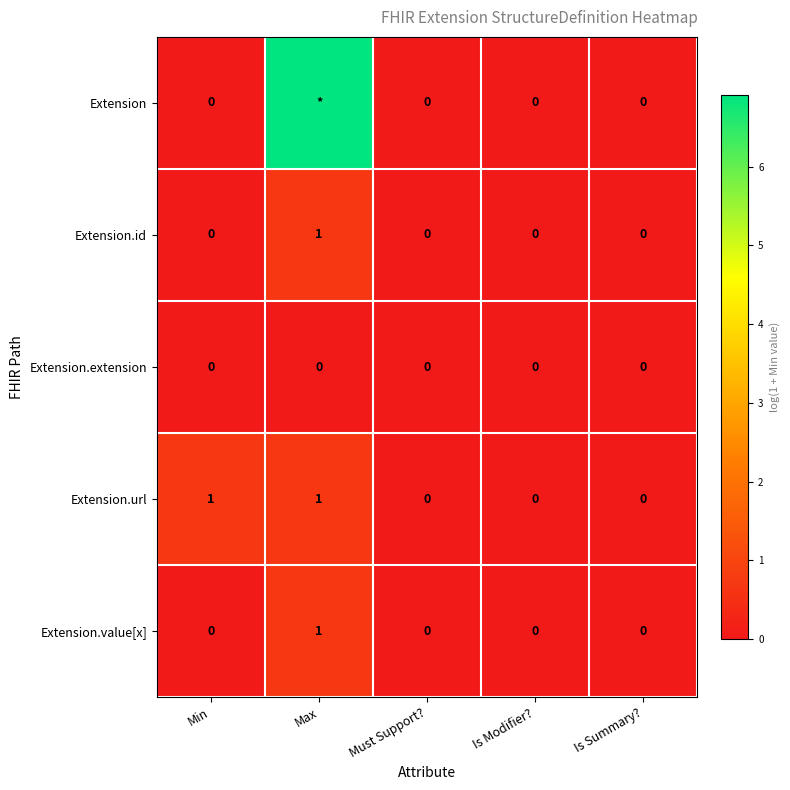

How many positive values does the Extension.value[x] series have?

1